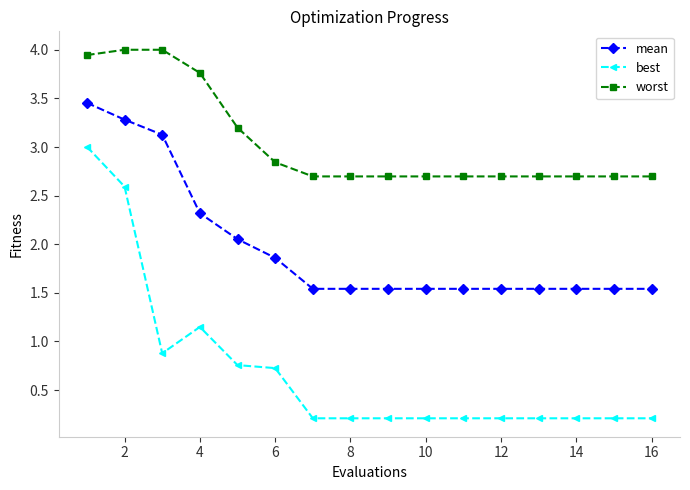

How many categories are shown in the chart?

16